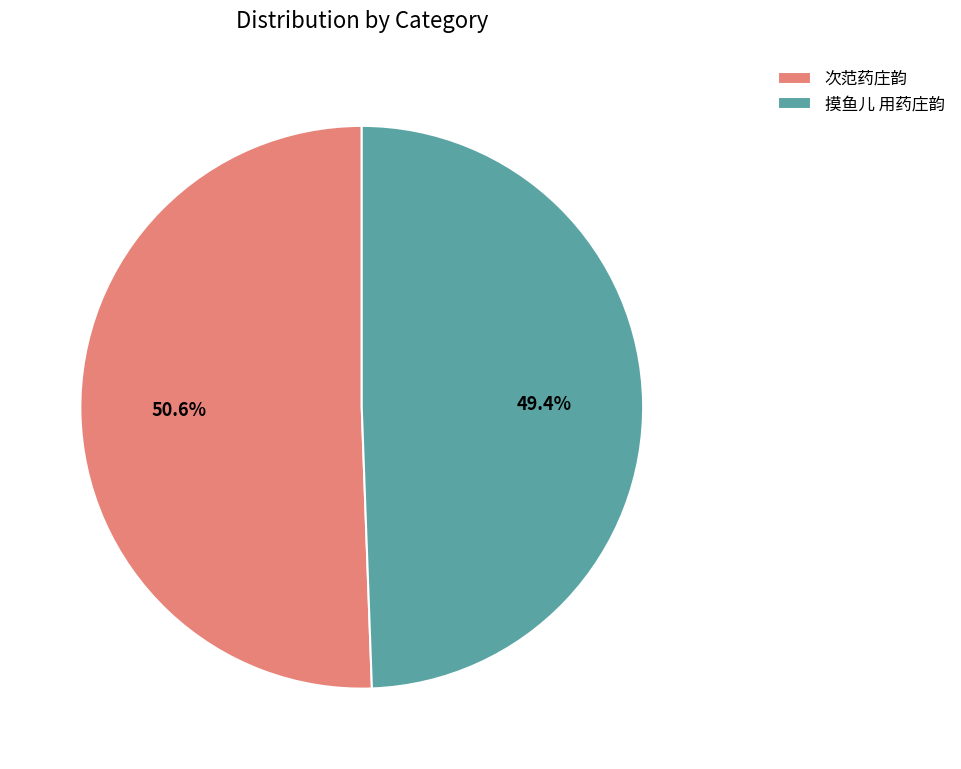

Which has a higher value, 次范药庄韵 or 摸鱼儿 用药庄韵?

次范药庄韵